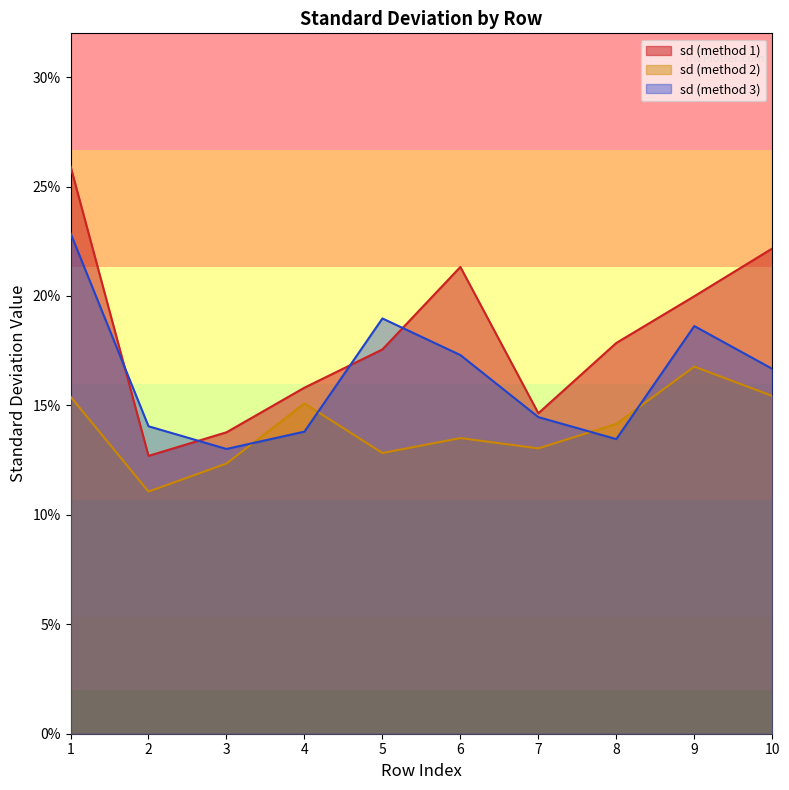

True or false: sd_2 and sd_1 intersect in this chart.

True